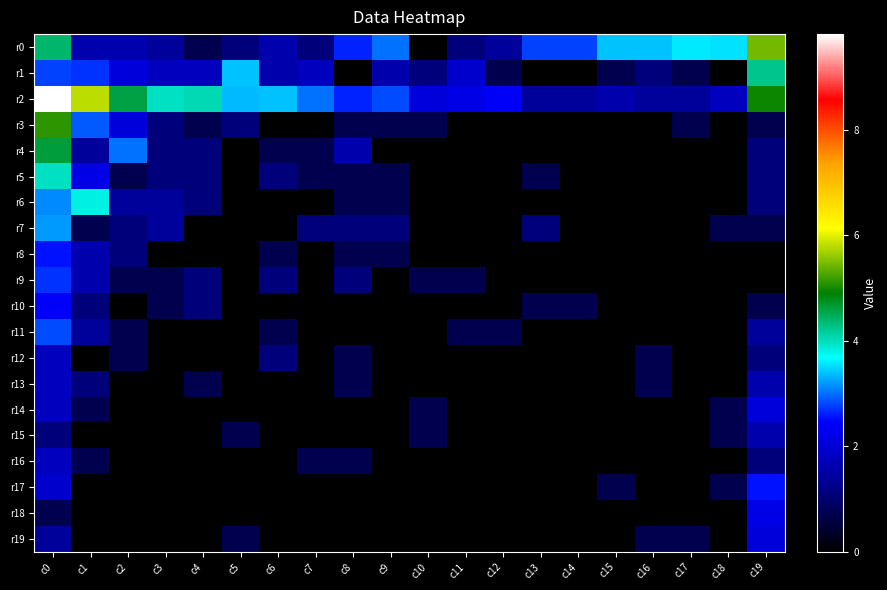

At c9, list the series in order from largest to smallest.

r0, r2, r1, r7, r3, r5, r6, r8, r4, r9, r10, r11, r12, r13, r14, r15, r16, r17, r18, r19